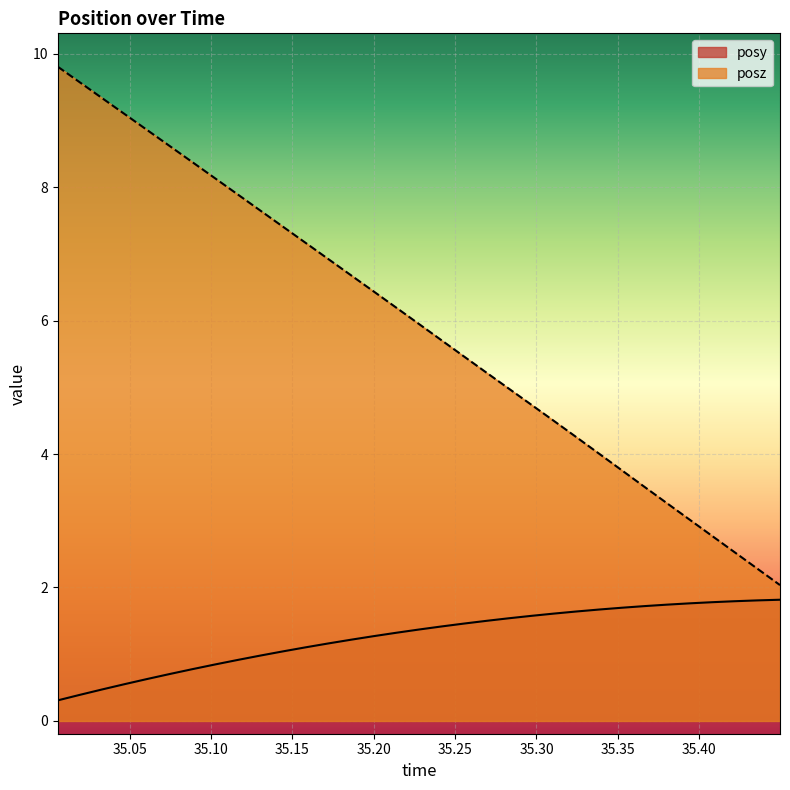

Rank the series by their maximum value, from highest to lowest.

posz, posy